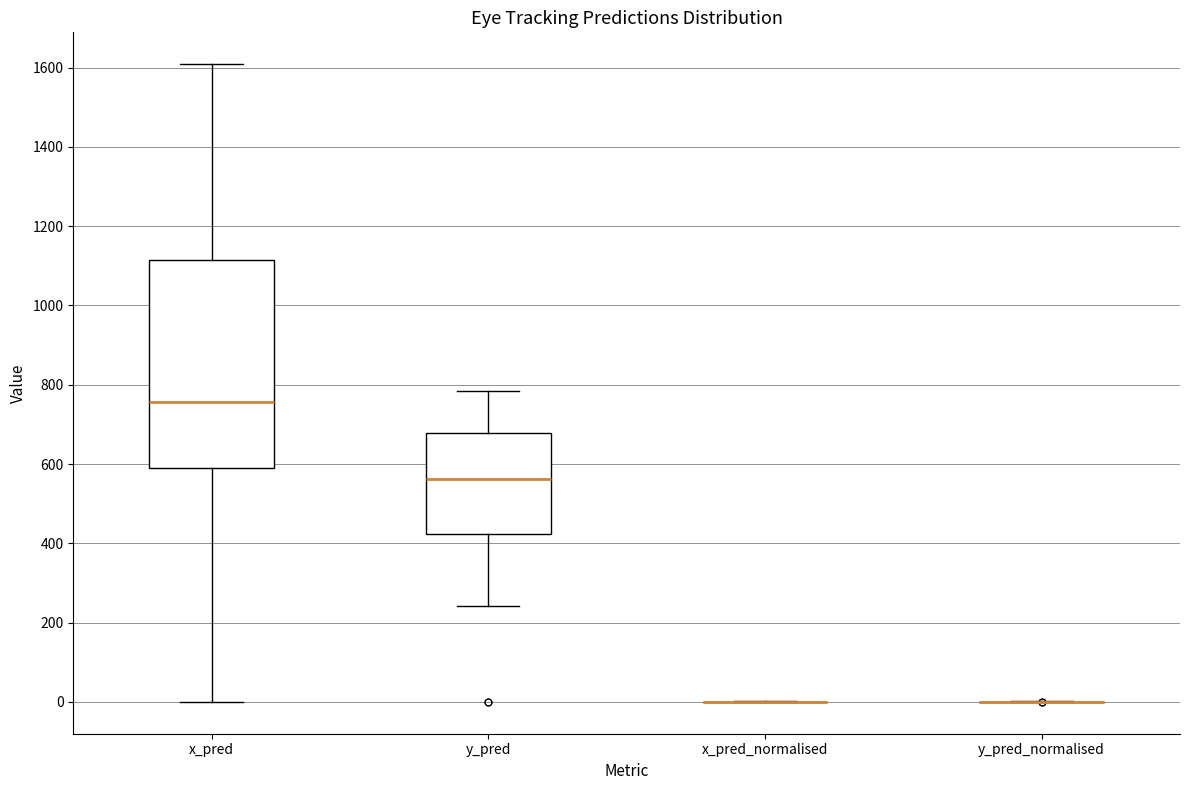

Where does the median line of the box for x_pred sit on the y-axis? The values are not printed on the chart, so give them approximately, as read against the axis.

760